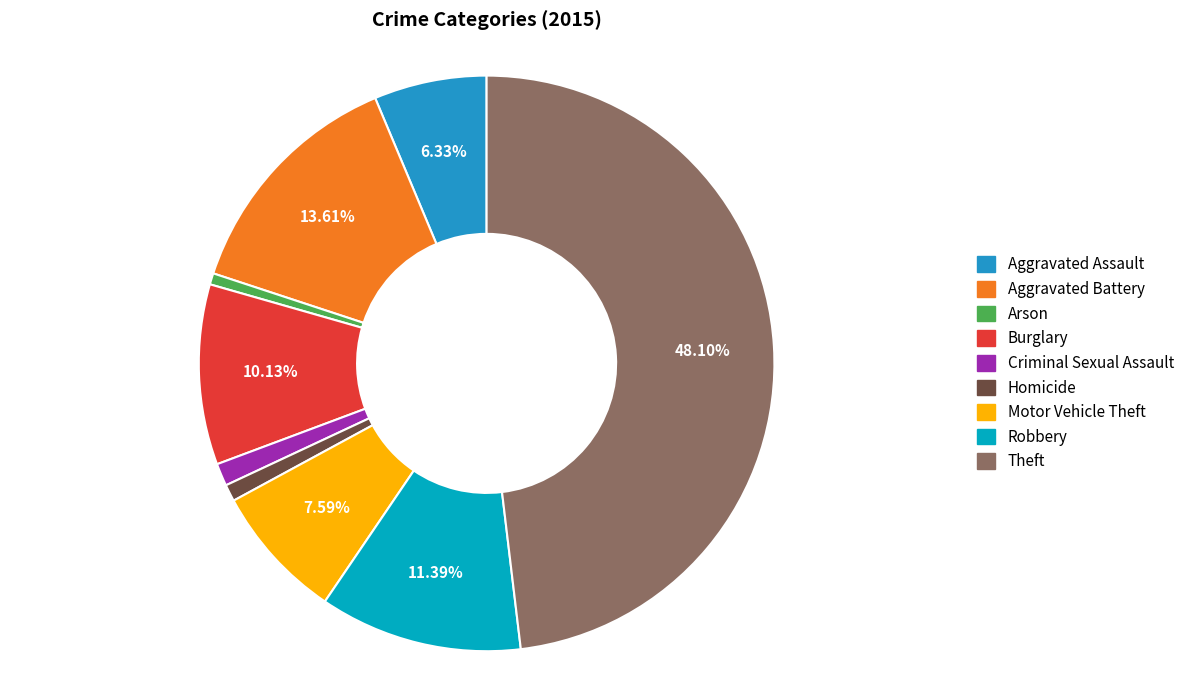

Does any single category account for the majority?

No